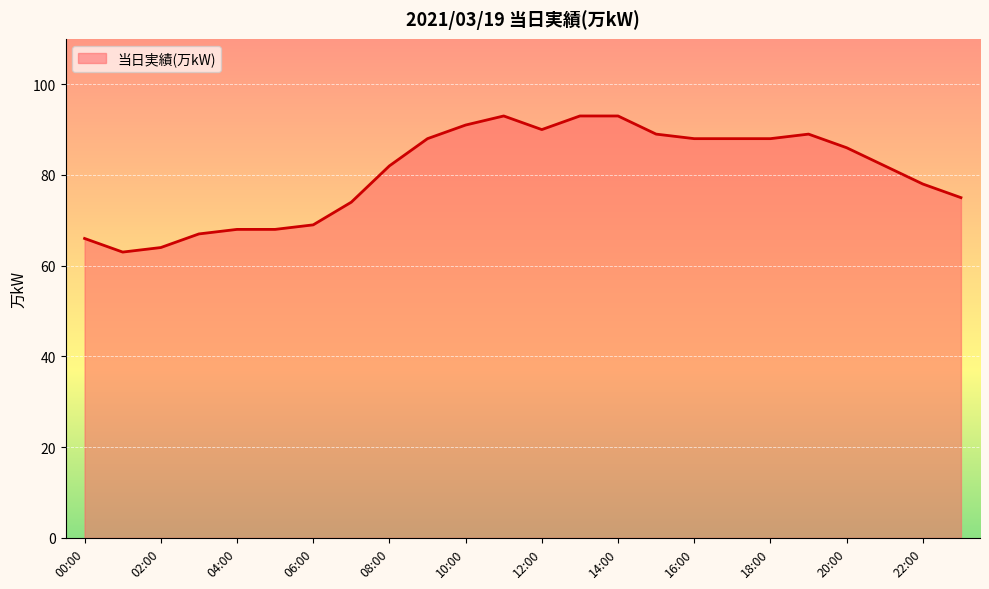

What is the difference between the maximum and minimum values?

30